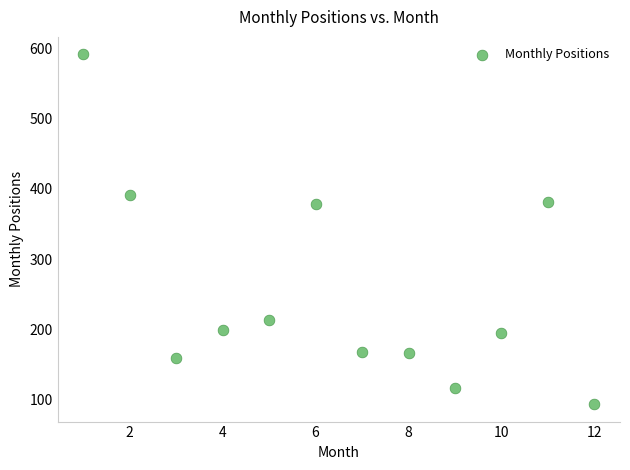

What is the average X value?

6